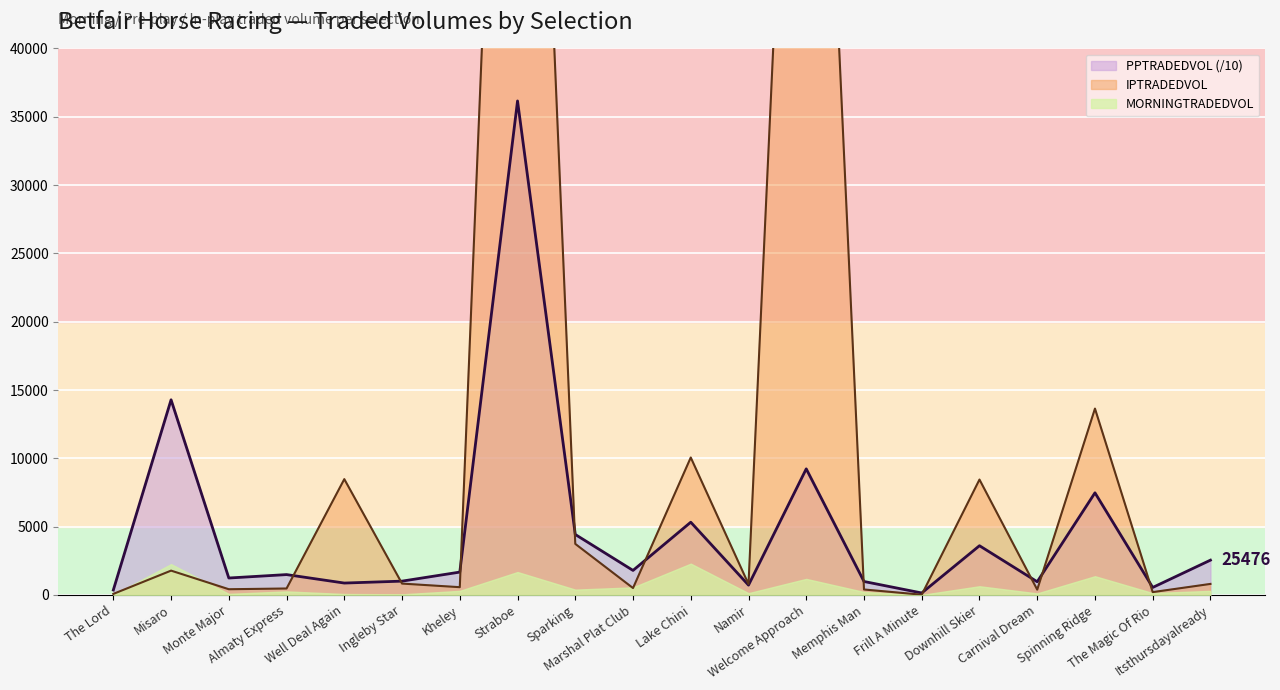

Does the chart display data point markers on the line(s)?

No